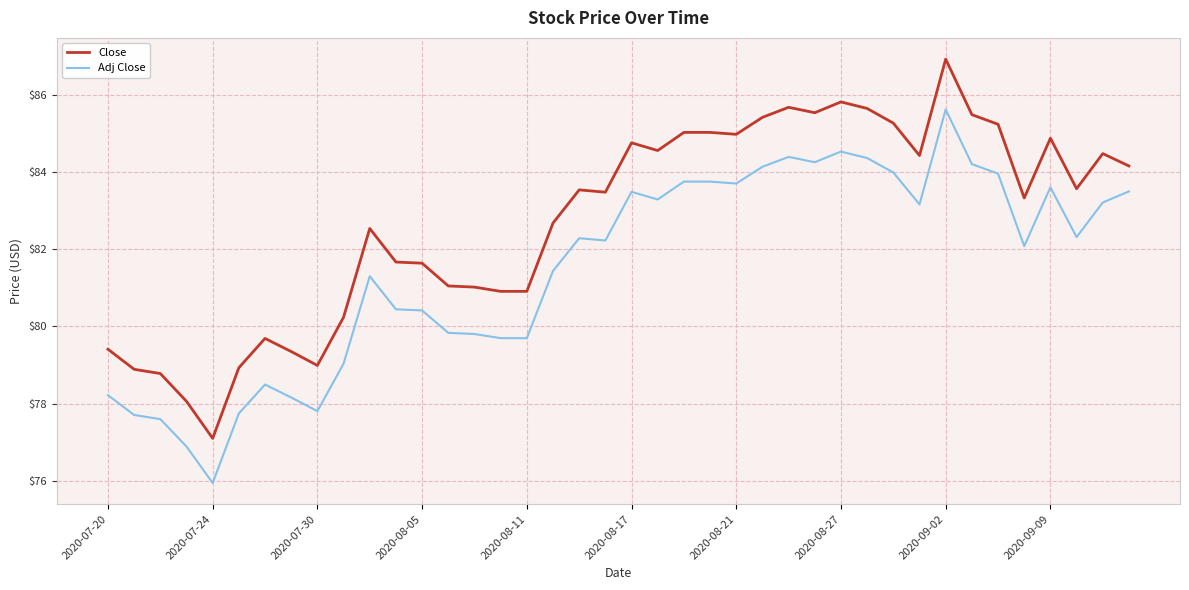

List the series in order of their peak value, lowest first.

Adj Close, Close